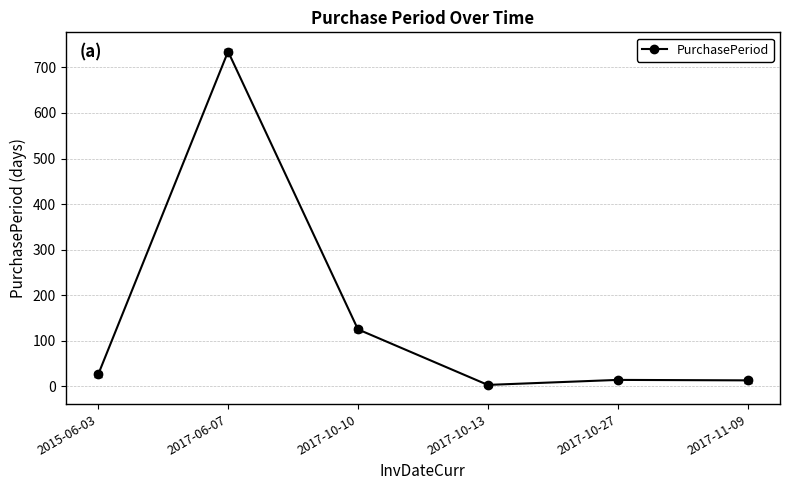

What is the ratio of the value at 2015-06-03 to the value at 2017-11-09?

2.0